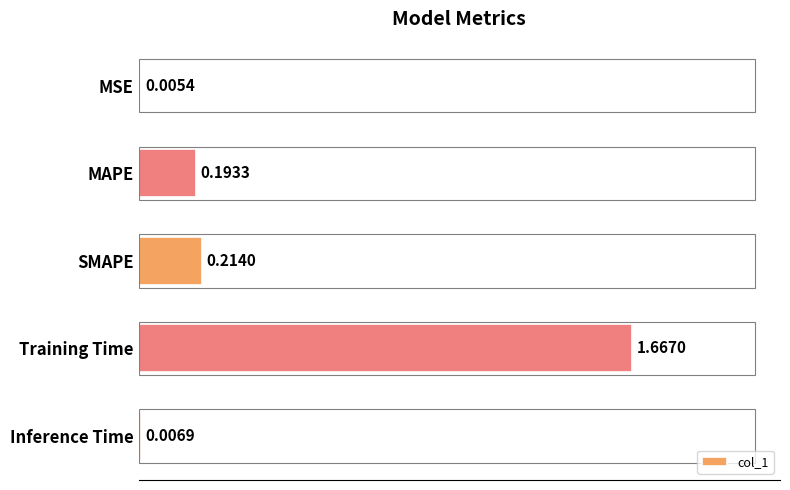

What is the sum of all values?

2.1